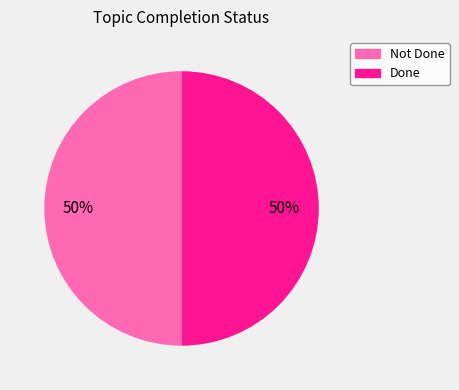

To the nearest percent, what is the average slice percentage?

50%